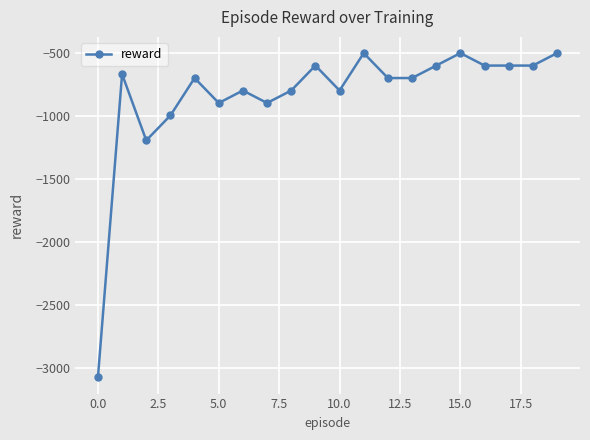

What is the average value?

-836